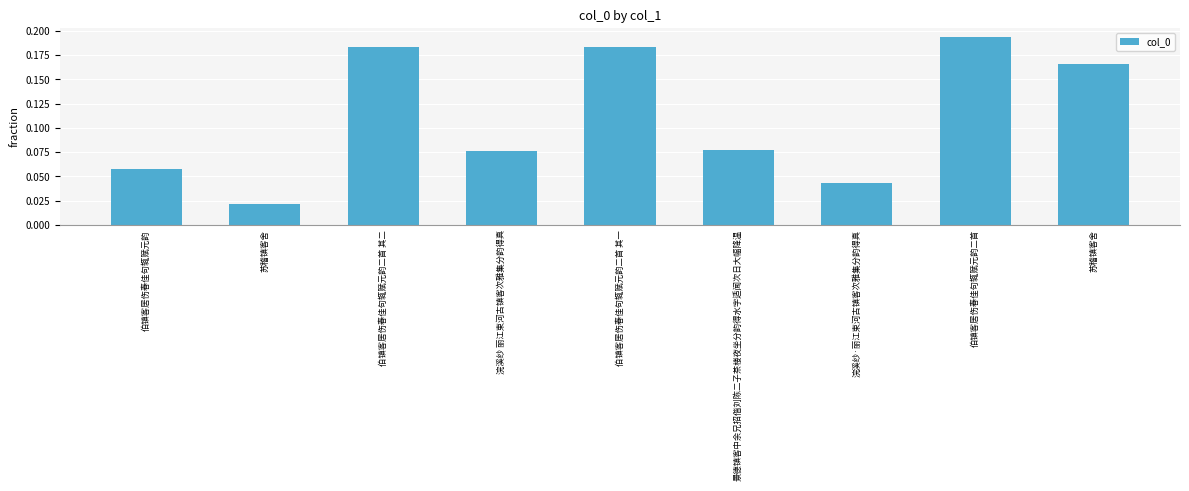

Count the number of categories in the chart.

9